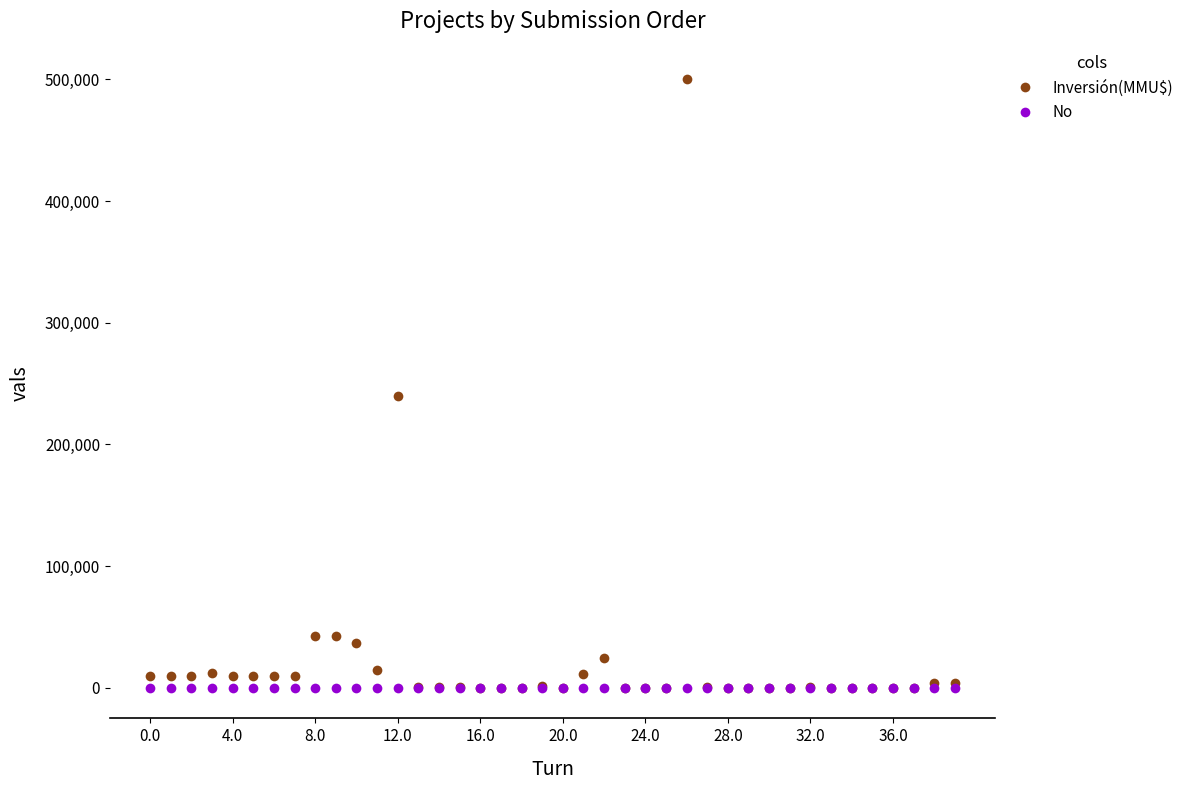

True or false: Inversión(MMU$) has more than 2 points higher than both neighbors.

True